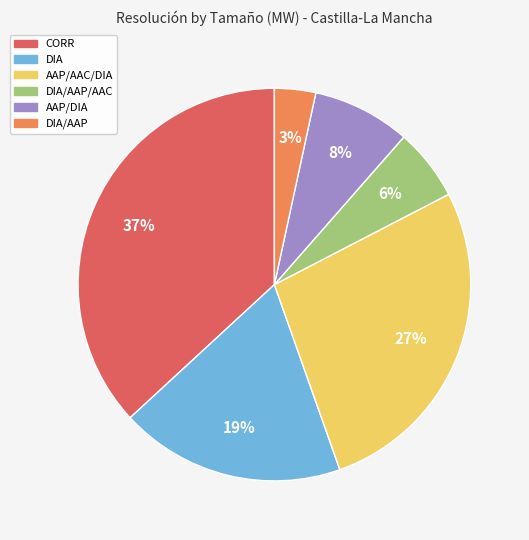

To the nearest percent, what is the average slice percentage?

17%